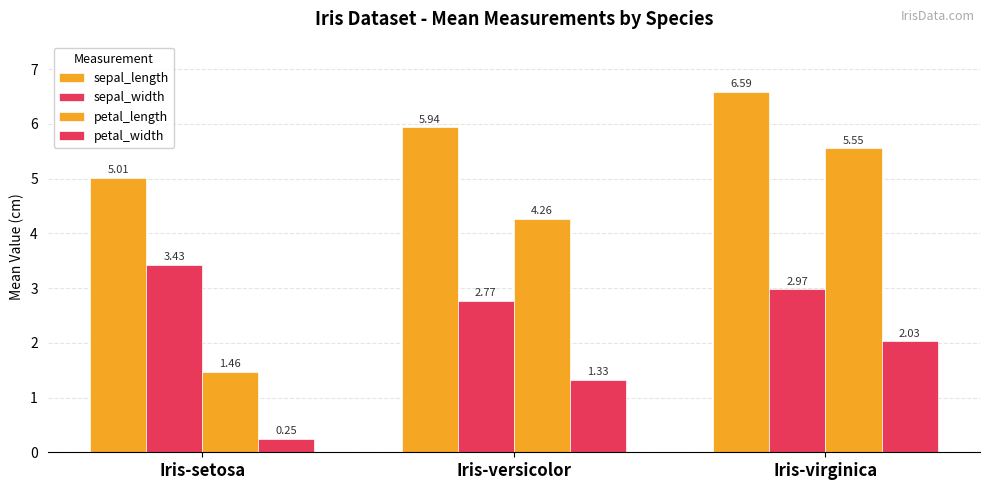

Does the chart contain any negative values?

No